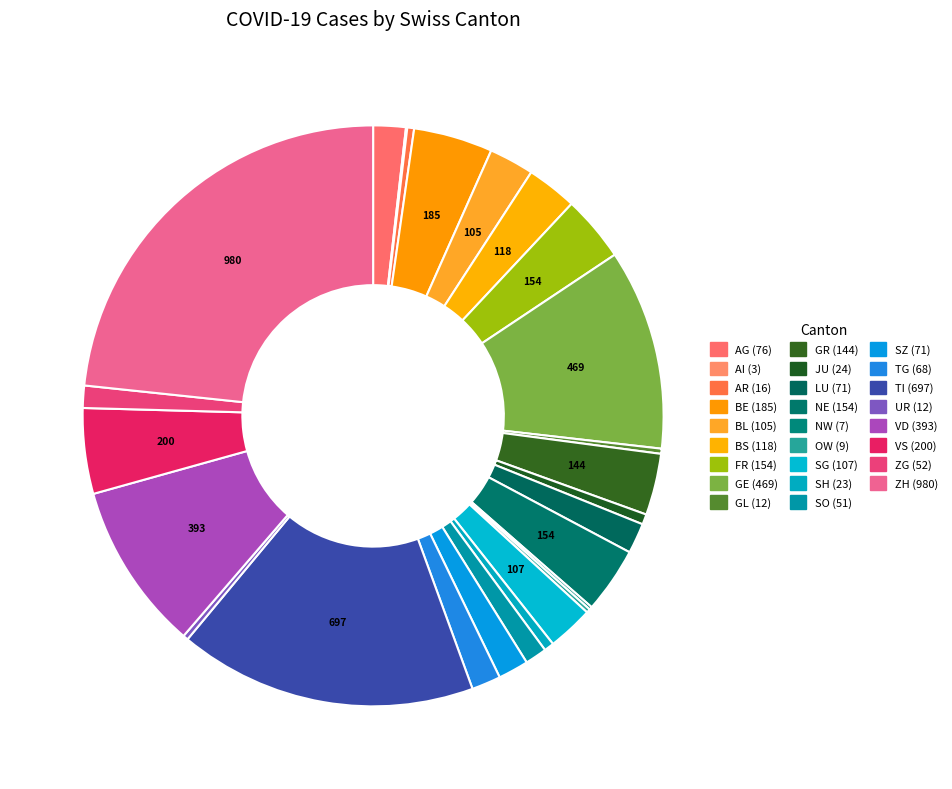

Between BE and TG, which is larger?

BE